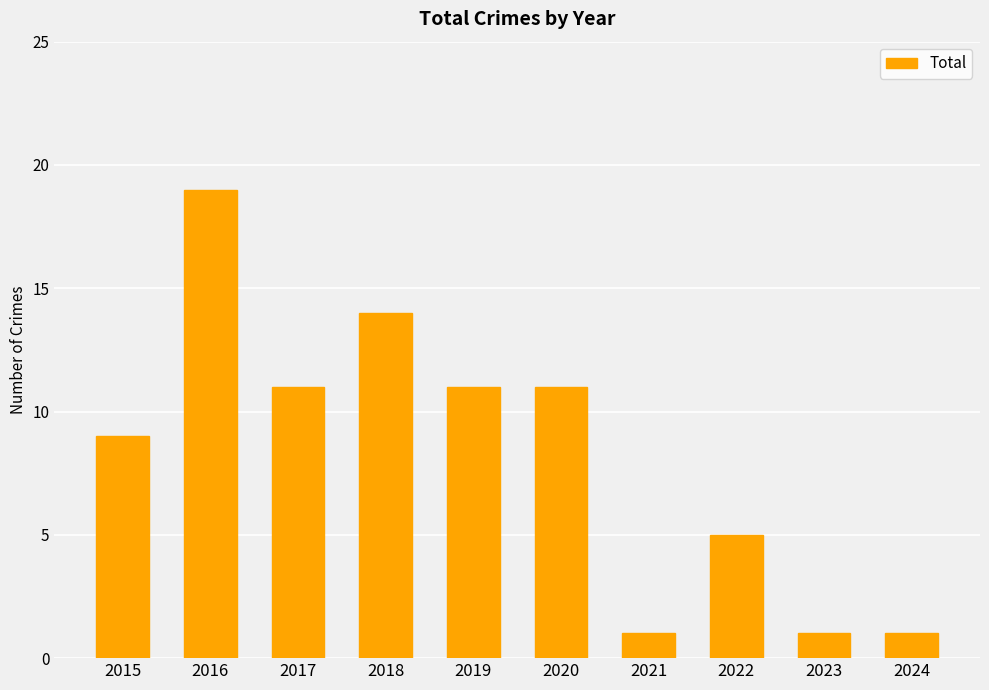

What is the difference between the values at 2019 and 2015?

2